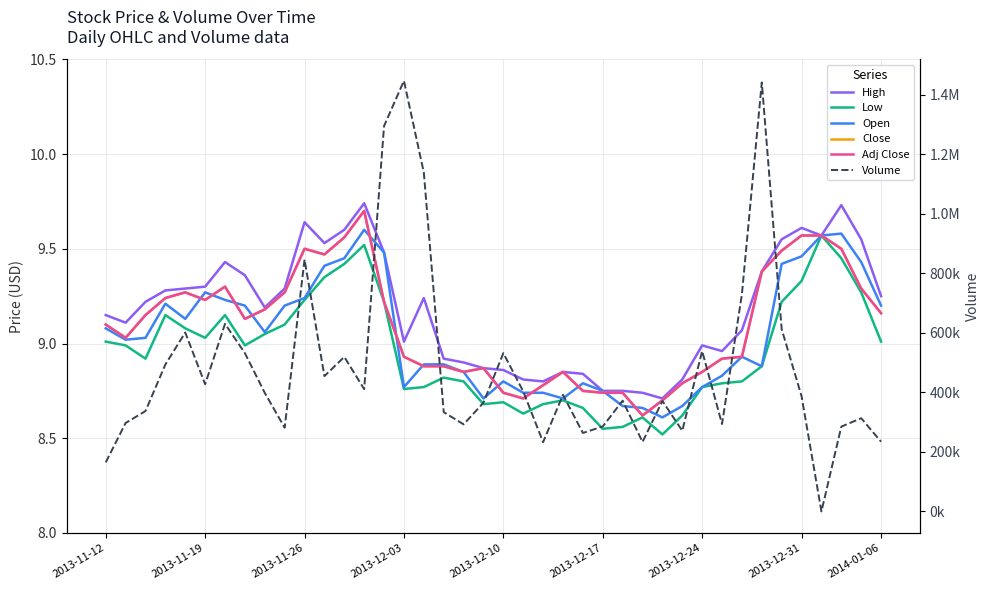

What is the value of the Close point at the 33rd from the left?

8.9